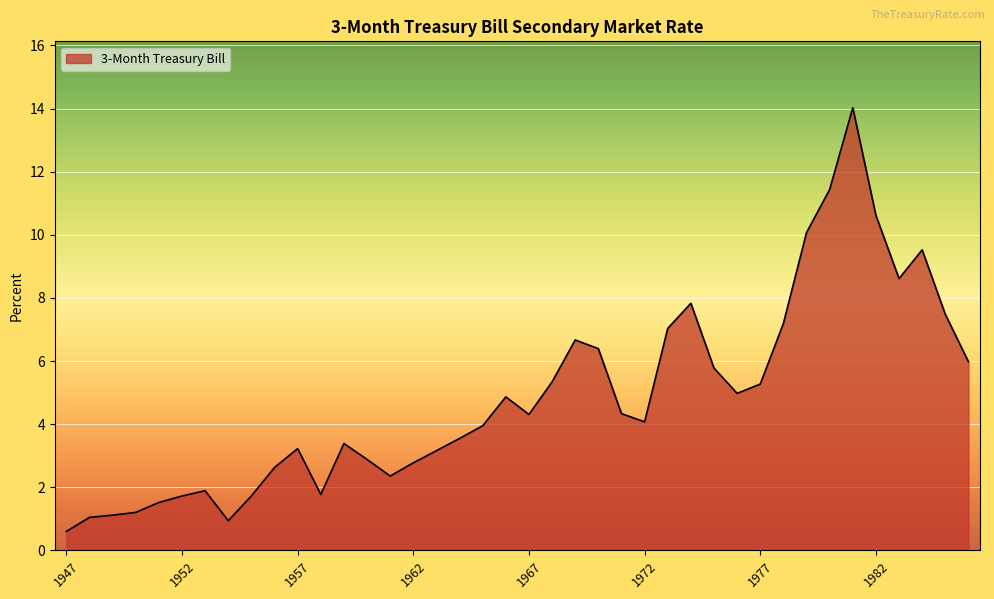

What is the maximum value shown in the chart?

14.0